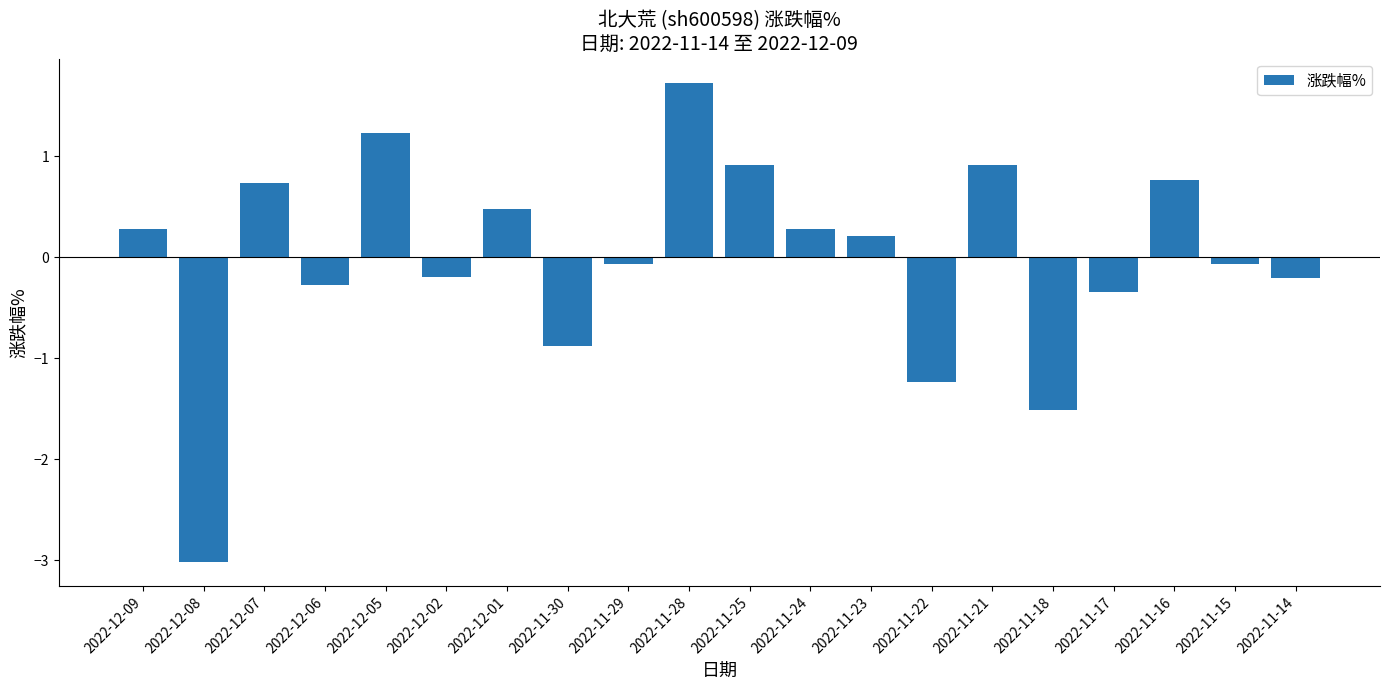

True or false: the data shows -1.2 at 2022-11-22.

True